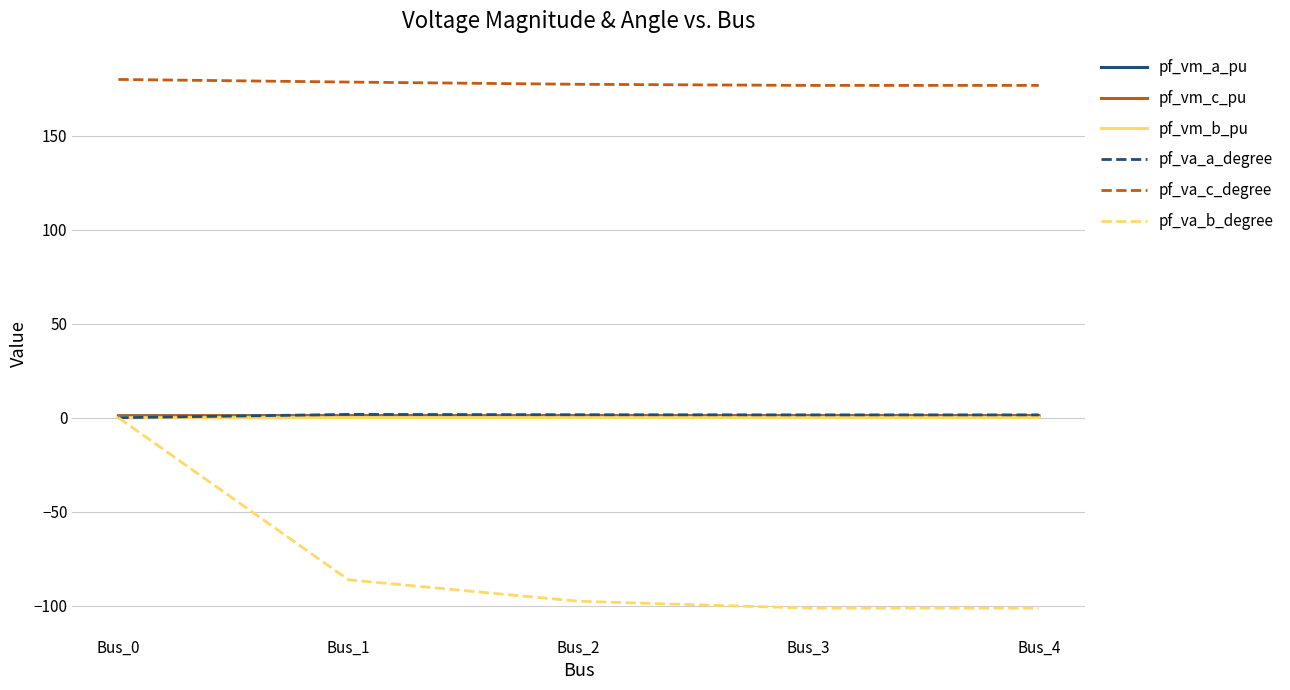

What is the greatest value displayed?

180.0